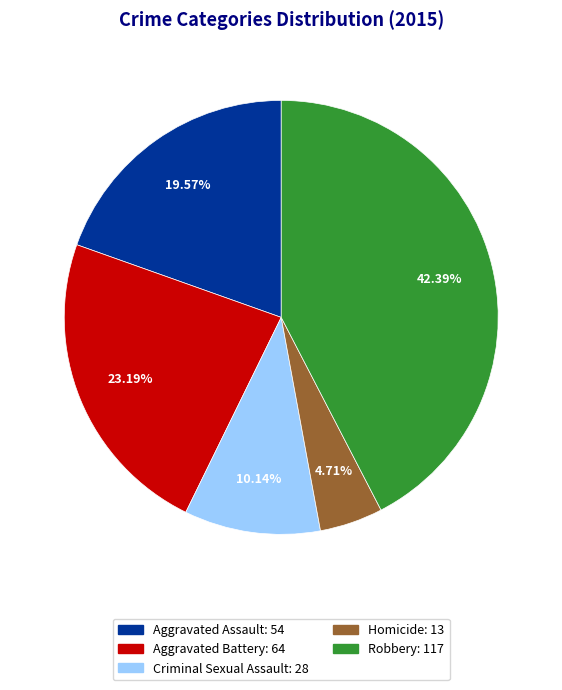

How many segments does this pie chart have?

5